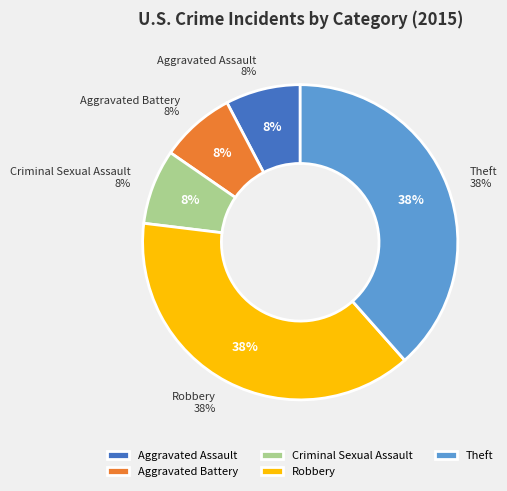

What percentage do Criminal Sexual Assault and Aggravated Assault together represent?

15.4%